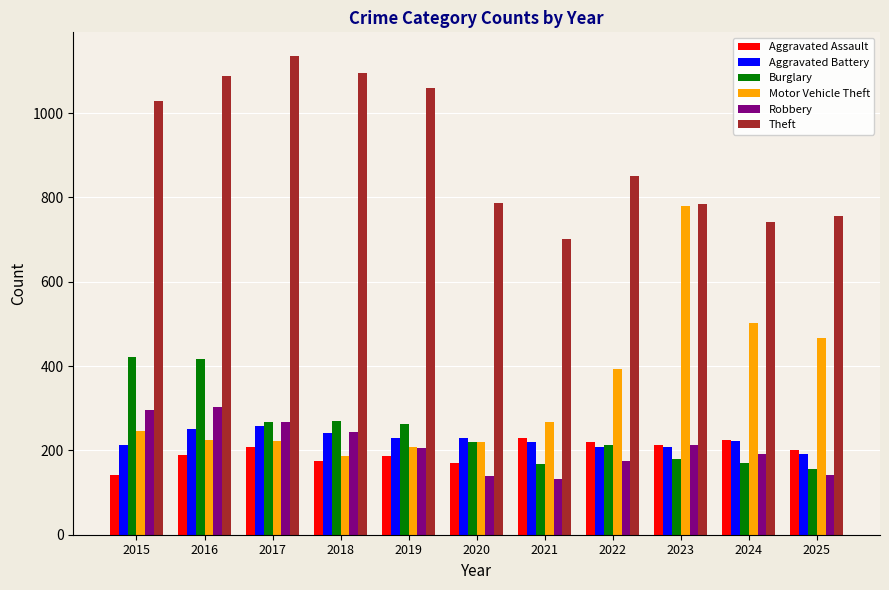

How many groups of bars are there?

11